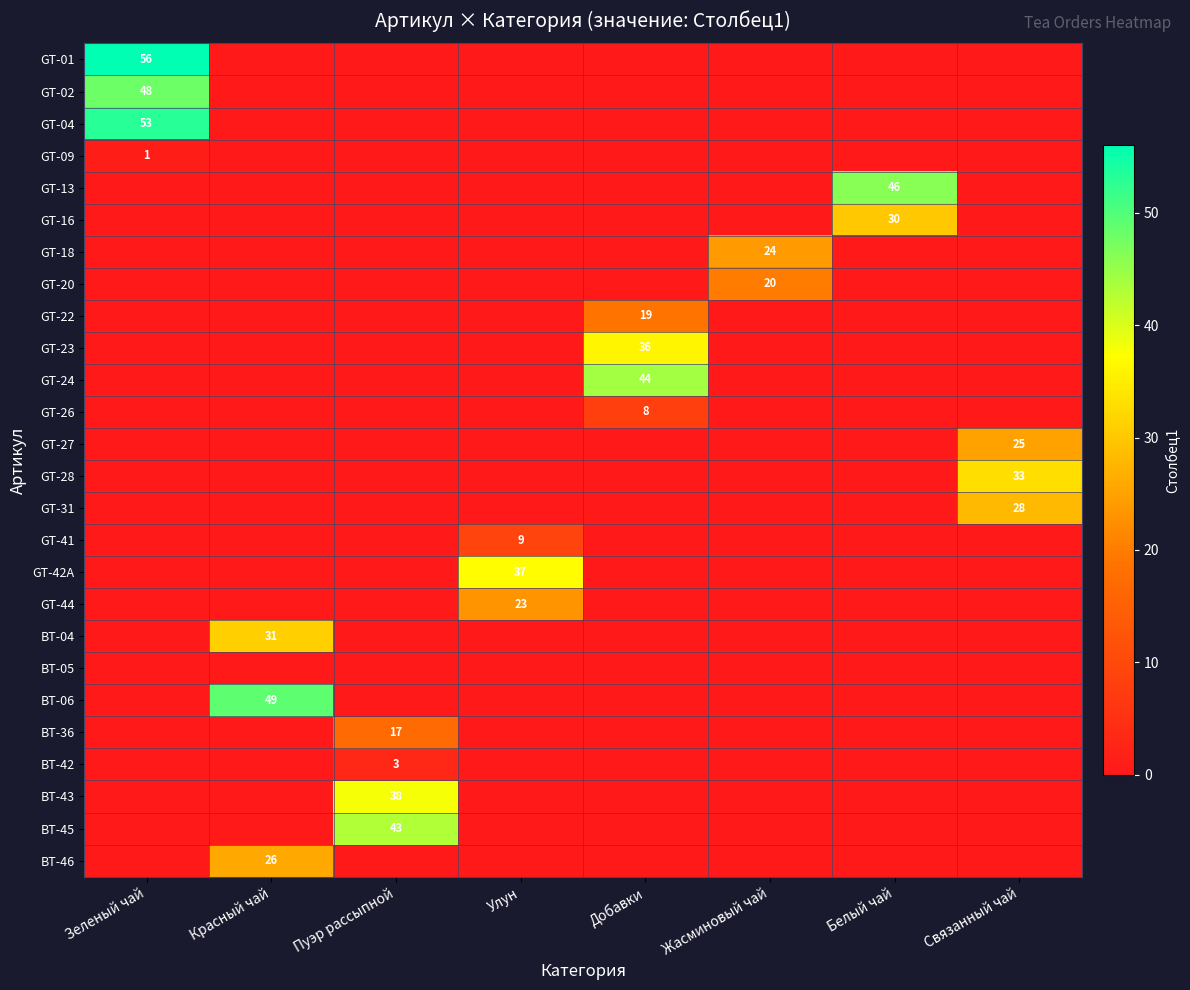

At which category is the sum across all series the highest?

Зеленый чай